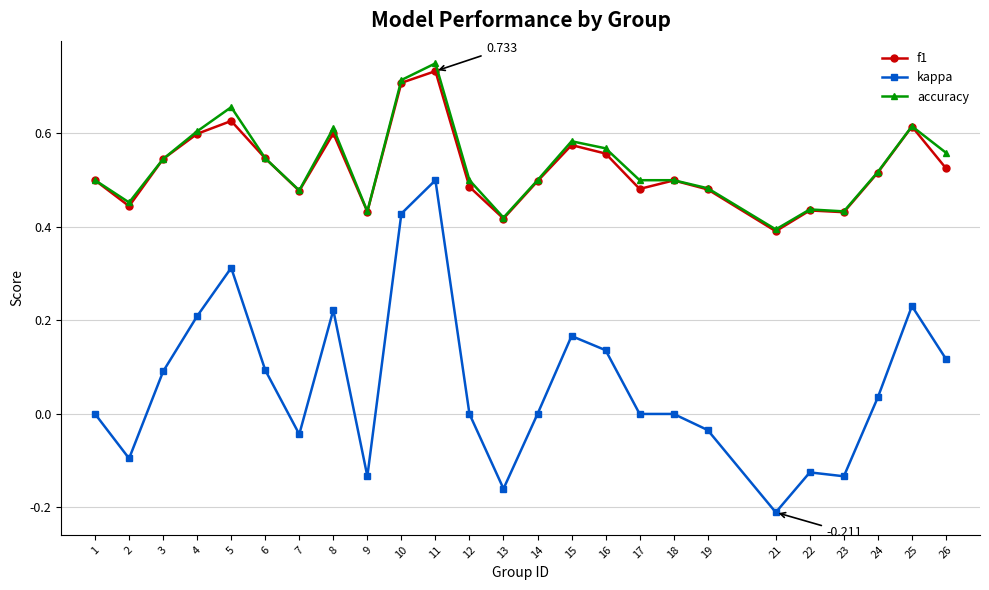

How many lines are shown in the chart?

3